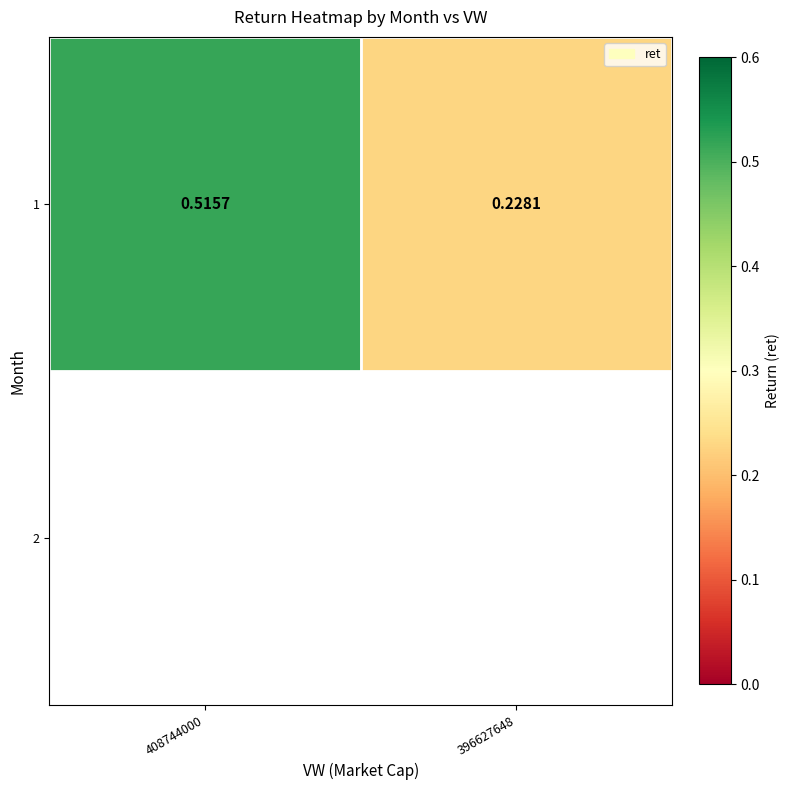

What is the approximate value at 396627648?

0.2